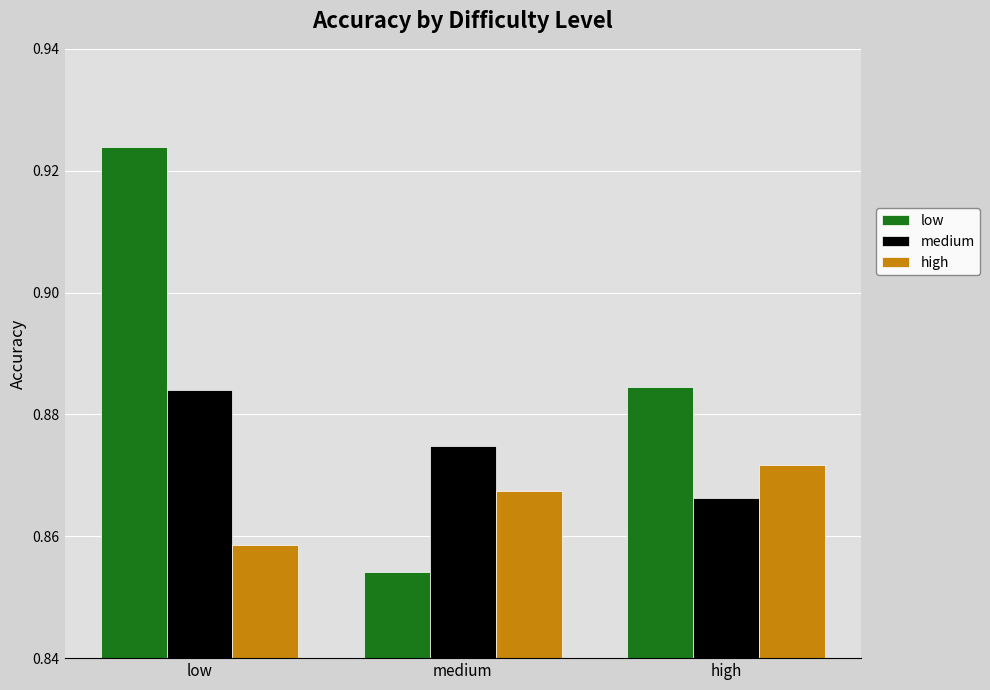

Between low and high, which series saw the biggest shift?

low